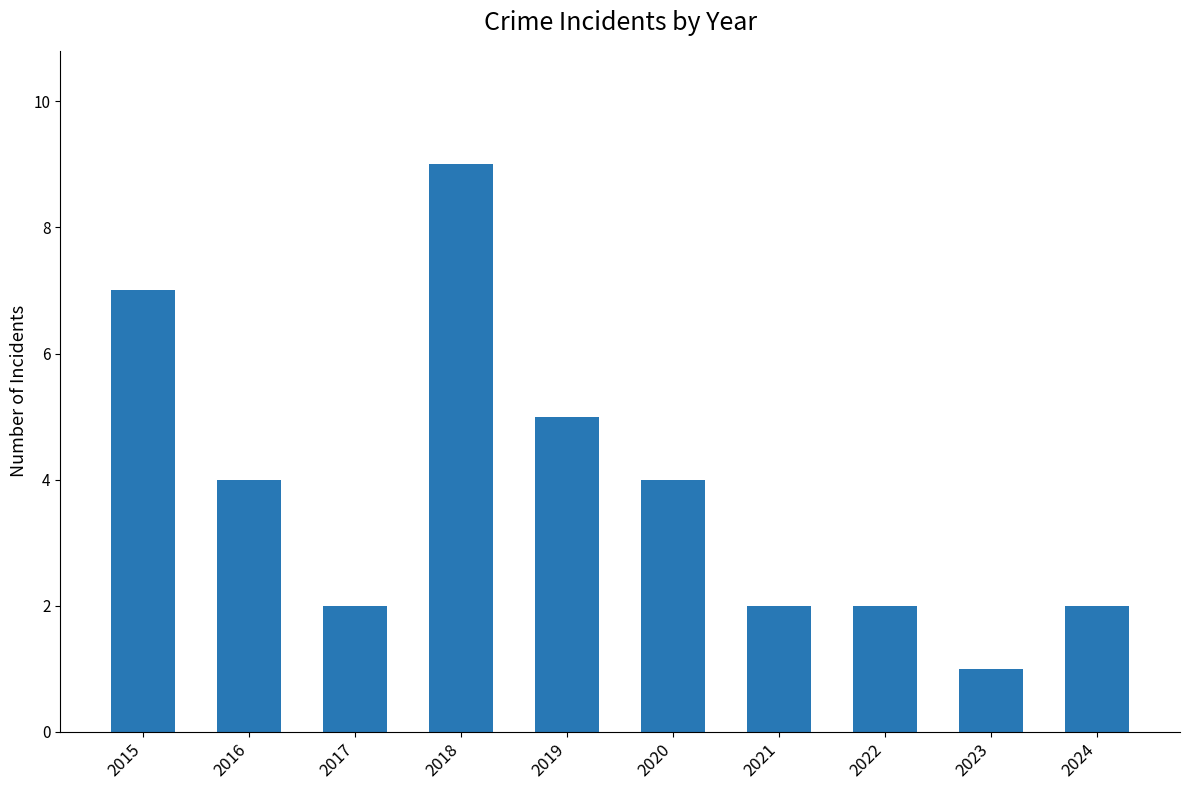

Count the number of data series in this chart.

1